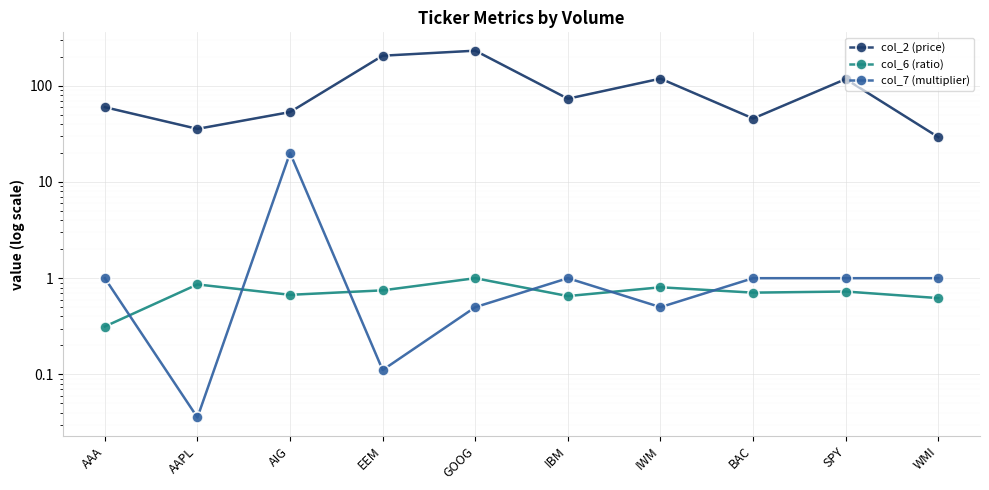

What value does the col_2 (price) series have at SPY?

117.2